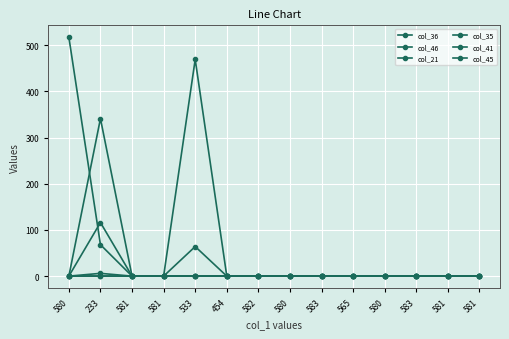

Which category has the highest value in the col_36 series?

533